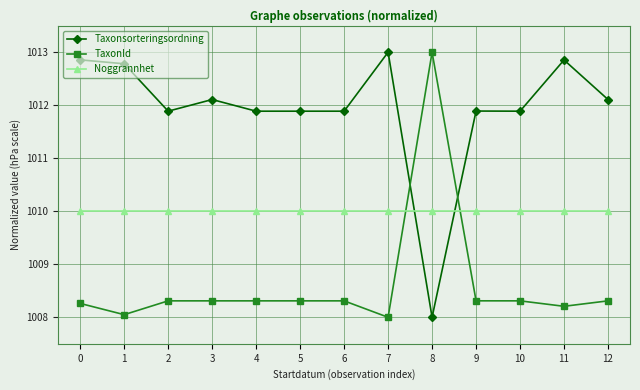

At how many categories does at least one series exceed 1008?

13